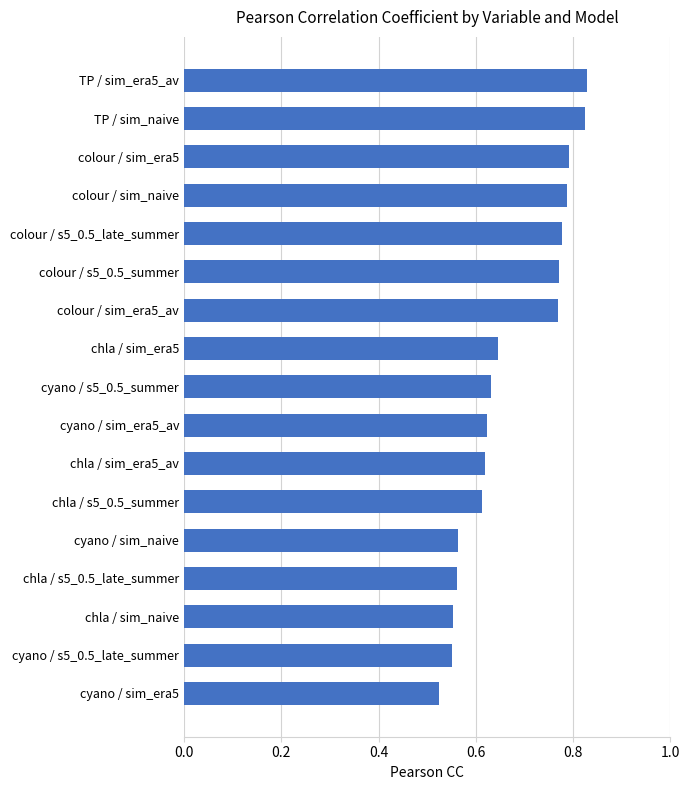

What is the sum of all values?

11.4